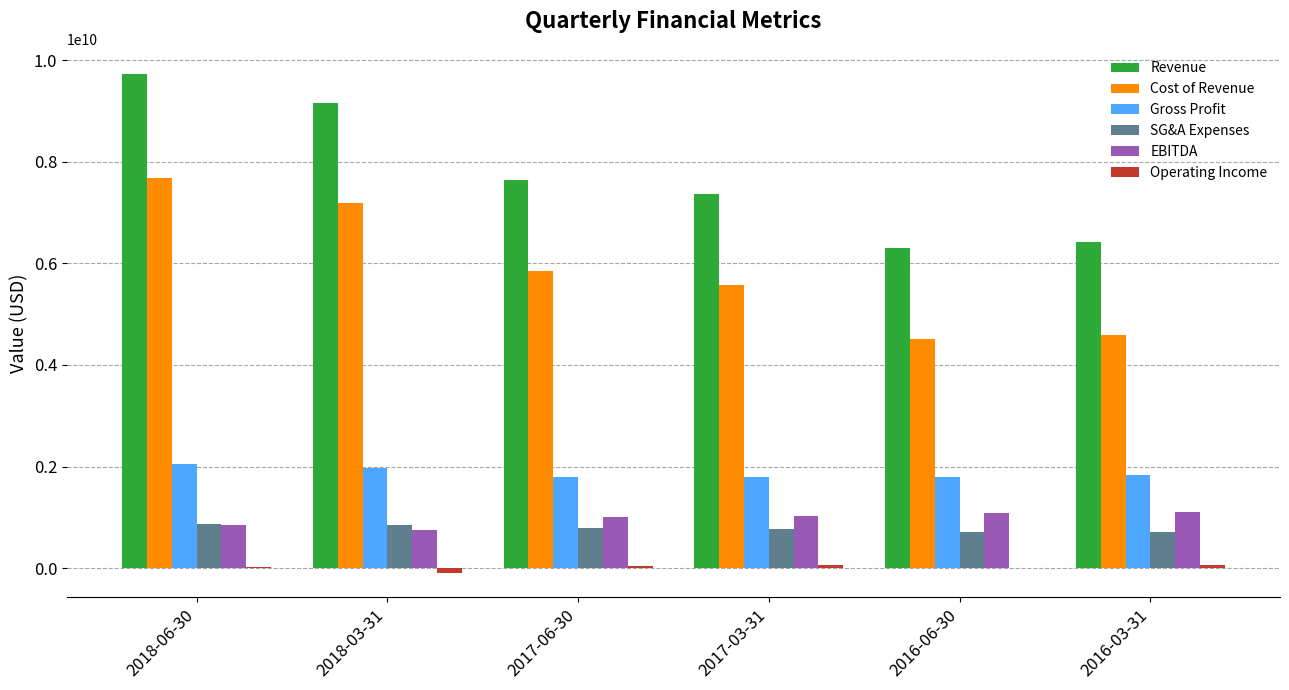

At which category is the sum across all series the highest?

2018-06-30